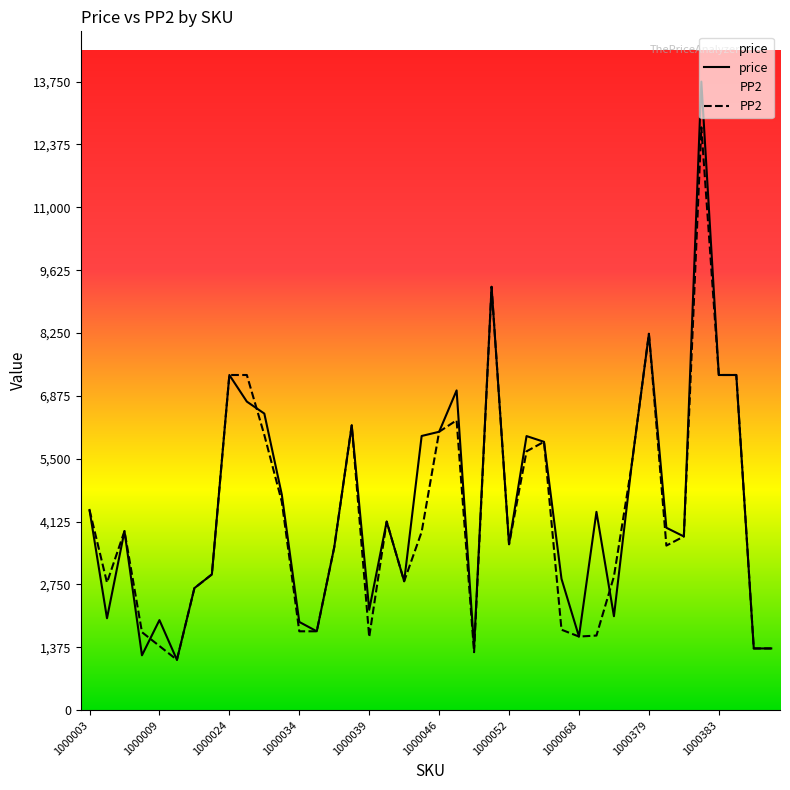

What is the lowest value of the PP2 series?

1101